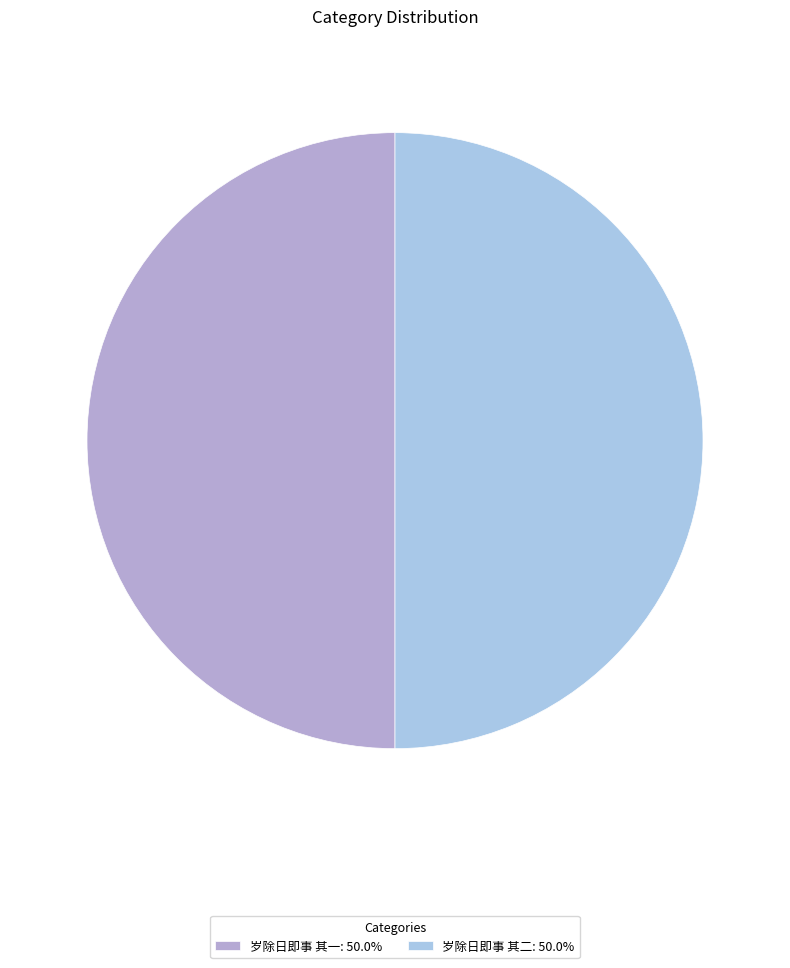

How many slices are in this pie chart?

2